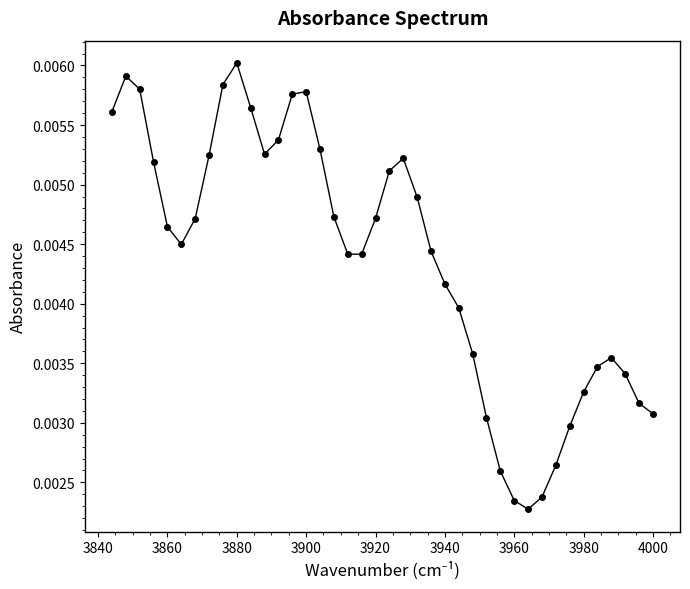

How many values are between 0 and 1?

40